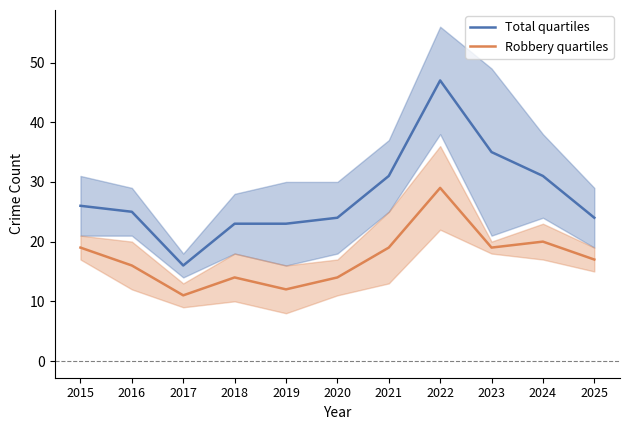

Rank the series by their average value, from highest to lowest.

Total quartiles, Robbery quartiles